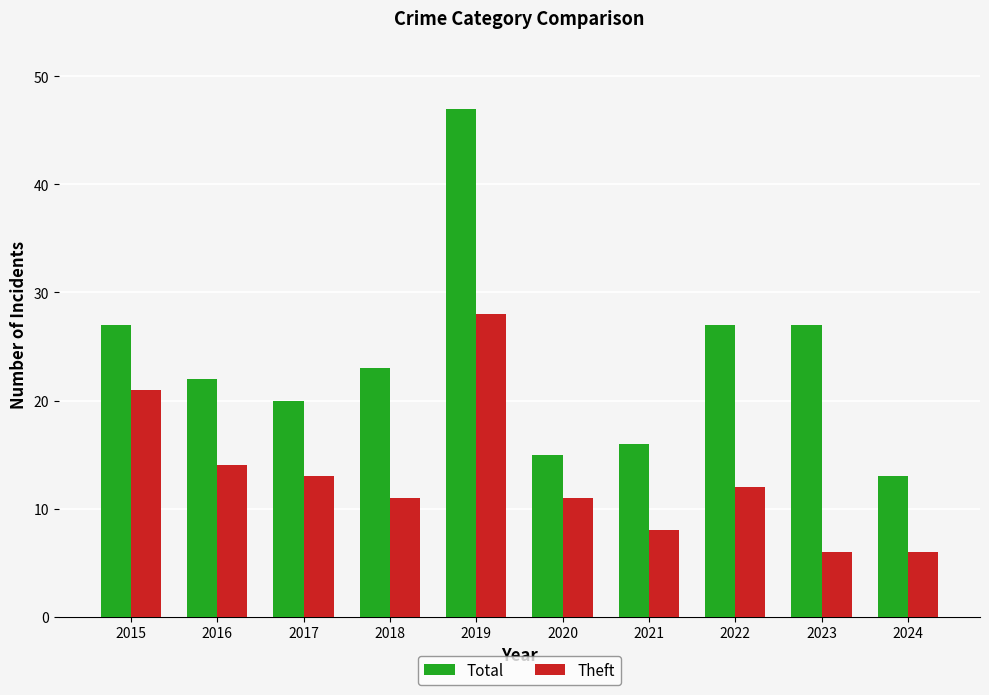

True or false: Theft has a value of 6 at 2024.

True